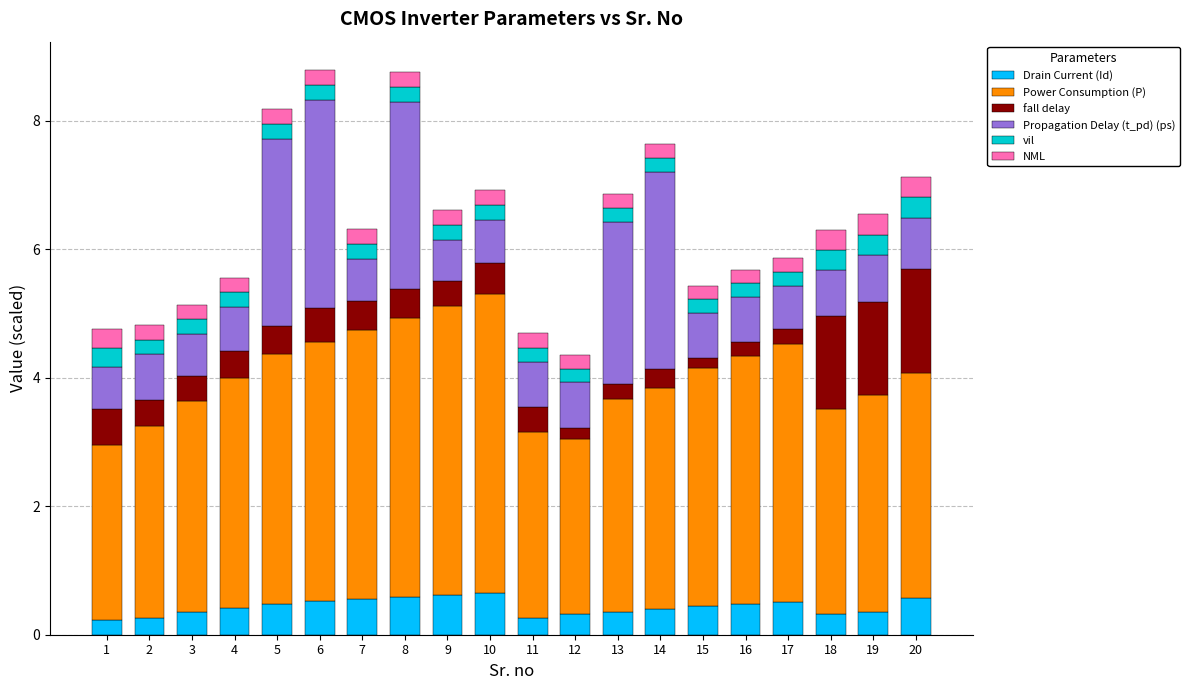

What is the total value across all series at 20?

7.1